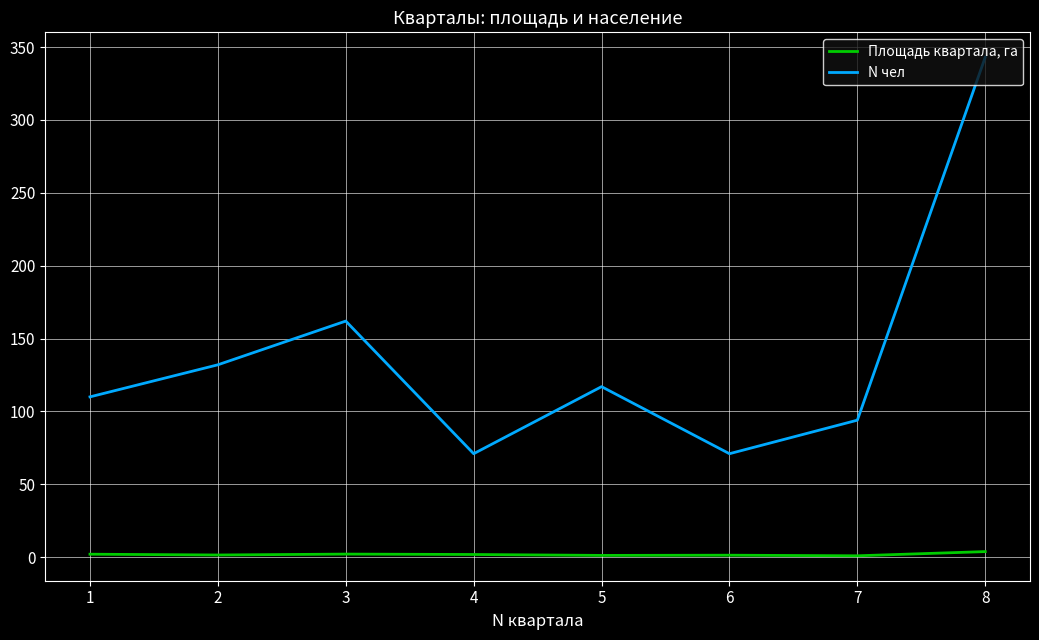

True or false: Площадь квартала, га and N чел cross at least once.

False